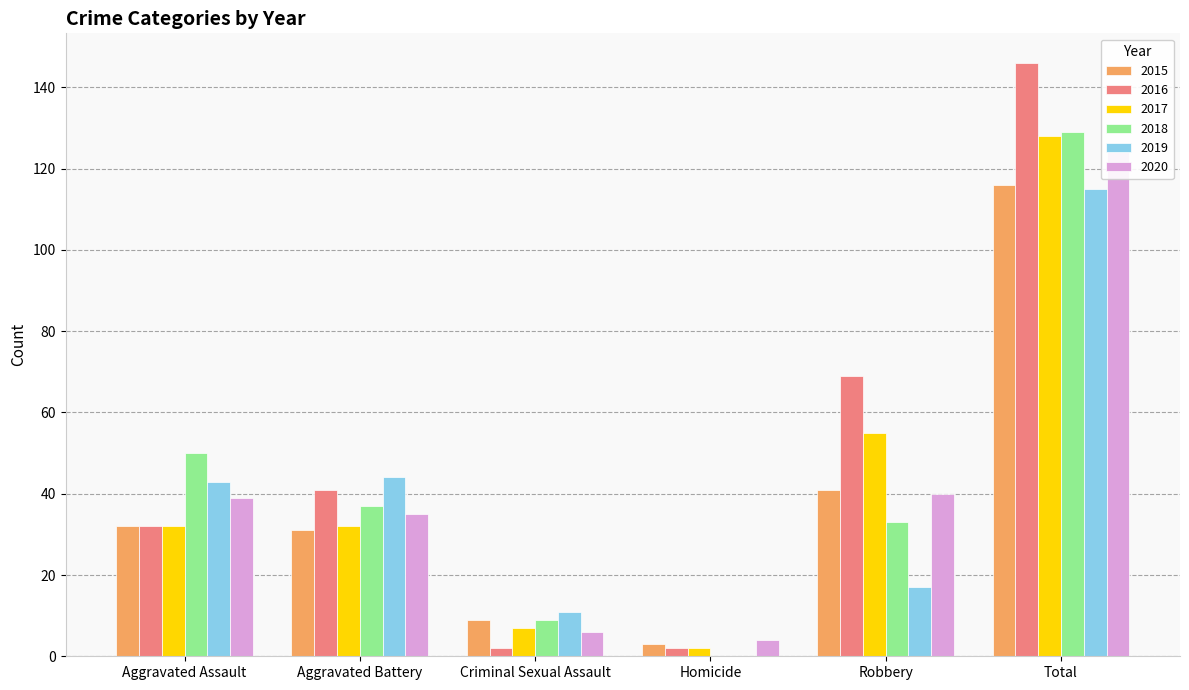

Reading left to right, what are all the values shown in this chart?

2015: Aggravated Assault=32	Aggravated Battery=31	Criminal Sexual Assault=9	Homicide=3	Robbery=41	Total=116
2016: Aggravated Assault=32	Aggravated Battery=41	Criminal Sexual Assault=2	Homicide=2	Robbery=69	Total=146
2017: Aggravated Assault=32	Aggravated Battery=32	Criminal Sexual Assault=7	Homicide=2	Robbery=55	Total=128
2018: Aggravated Assault=50	Aggravated Battery=37	Criminal Sexual Assault=9	Homicide=0	Robbery=33	Total=129
2019: Aggravated Assault=43	Aggravated Battery=44	Criminal Sexual Assault=11	Homicide=0	Robbery=17	Total=115
2020: Aggravated Assault=39	Aggravated Battery=35	Criminal Sexual Assault=6	Homicide=4	Robbery=40	Total=124